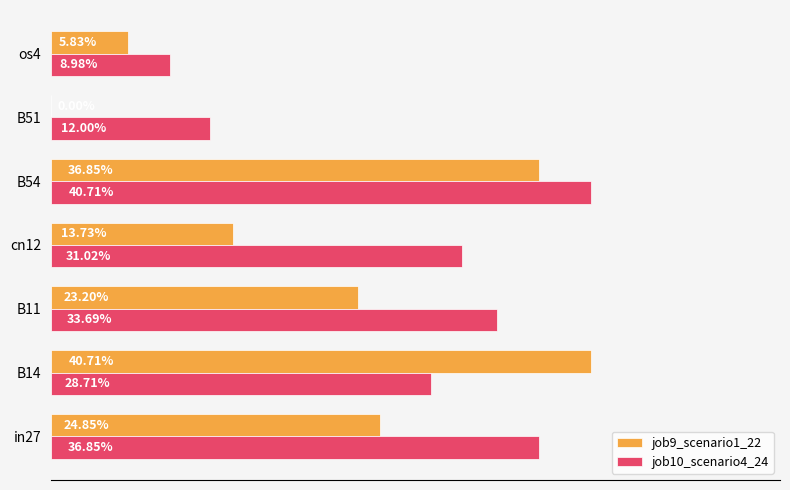

What is the difference between the second highest and minimum values in the job10_scenario4_24 series?

0.3